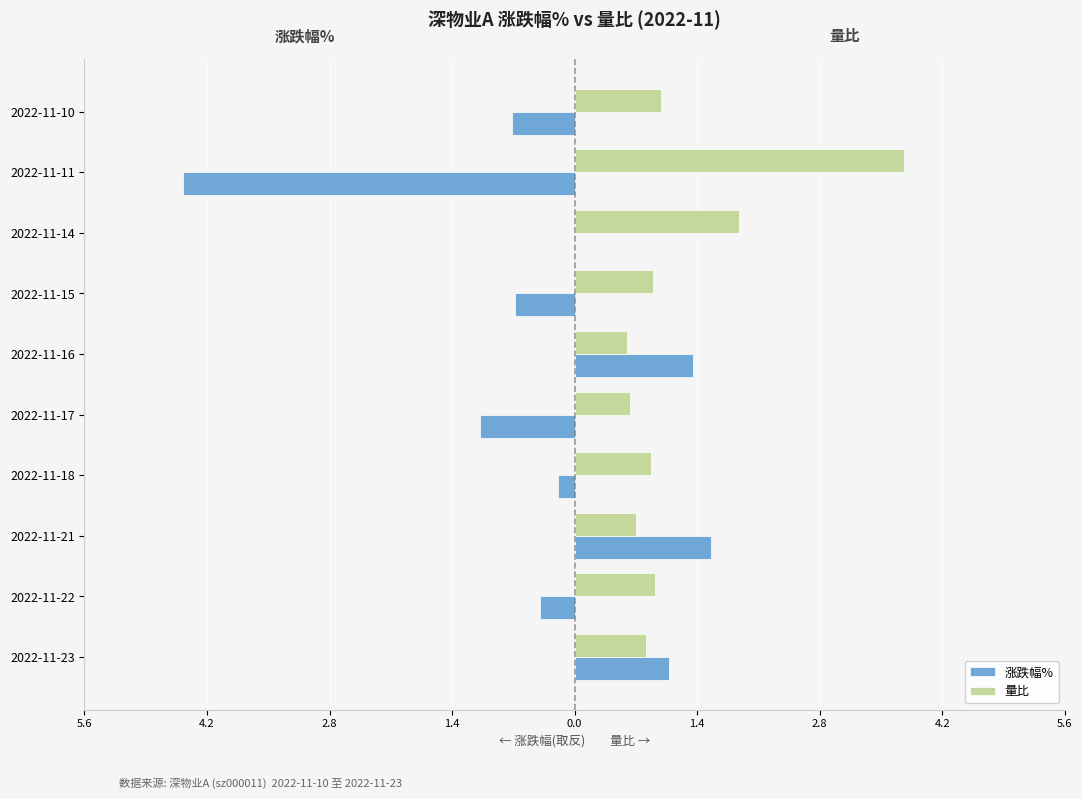

Which series has the widest spread of values?

涨跌幅%